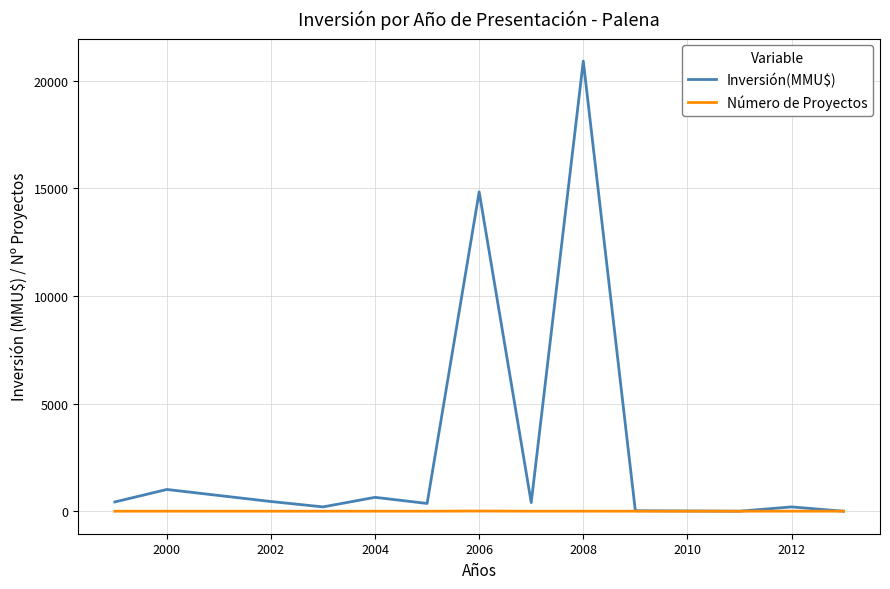

What is the greatest value displayed?

20905